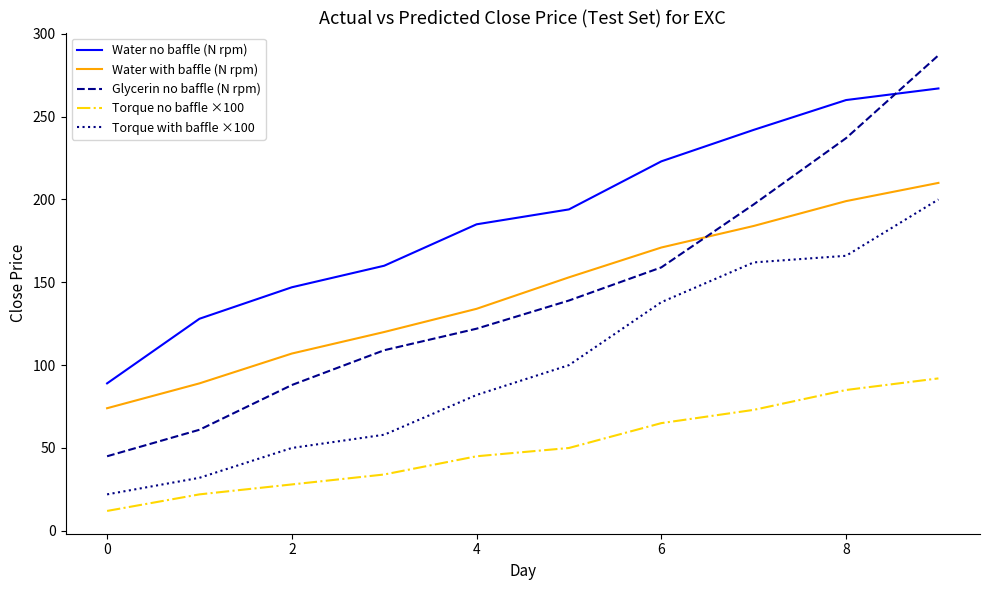

Which series has the largest total across all categories?

Water no baffle (N rpm)